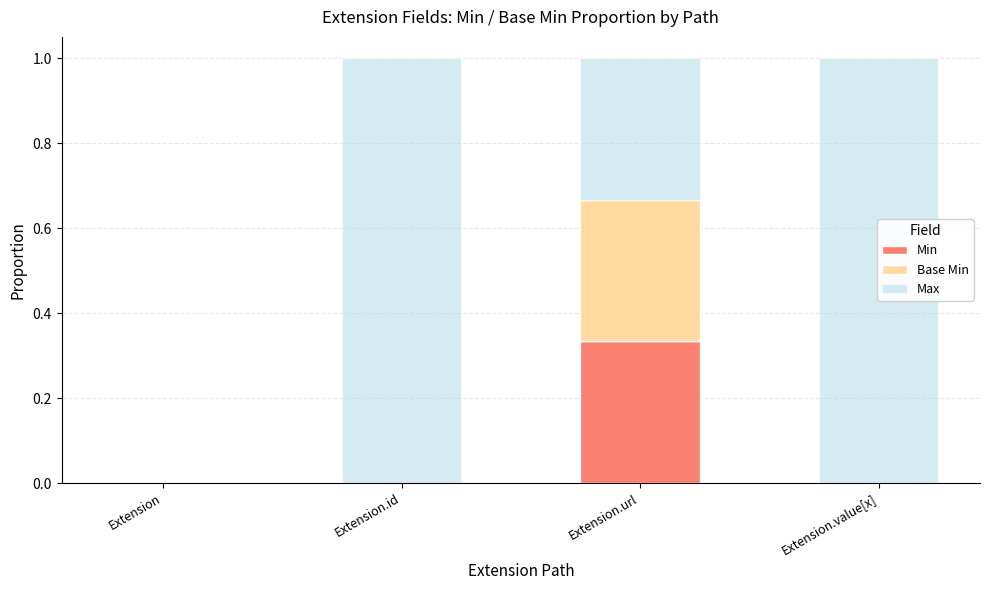

What is the total value across all series at Extension.value[x]?

1.0